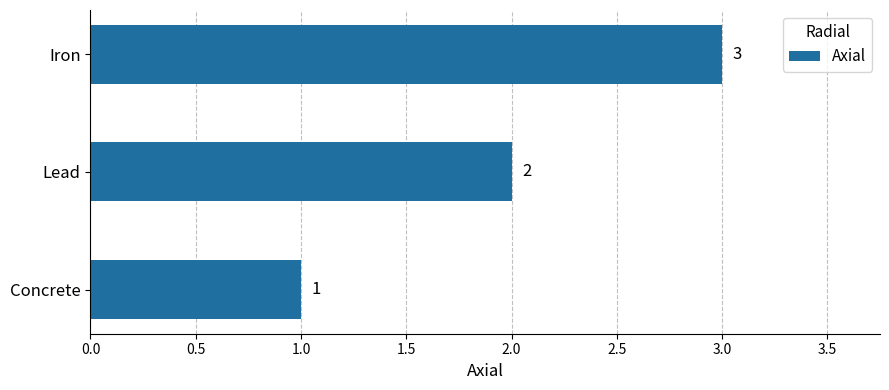

Approximately how many times larger is the value at Iron compared to Lead?

1.5